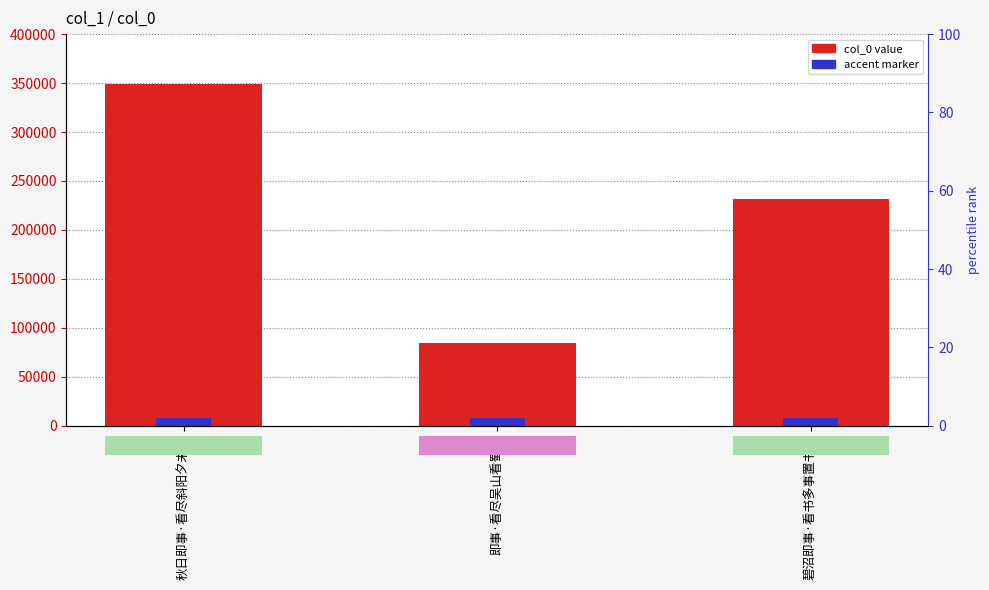

What is the smallest value displayed?

84392